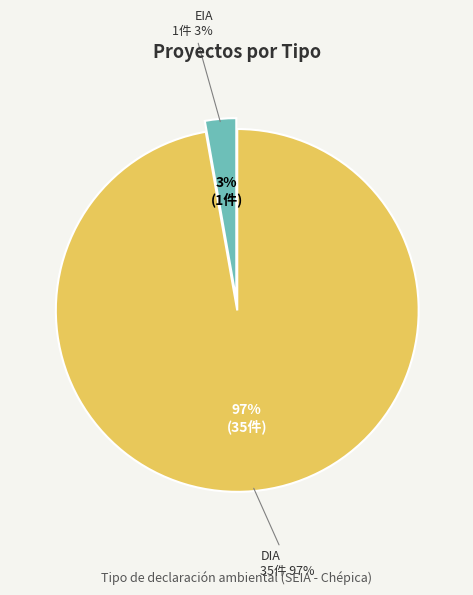

Count the number of slices in the pie.

2